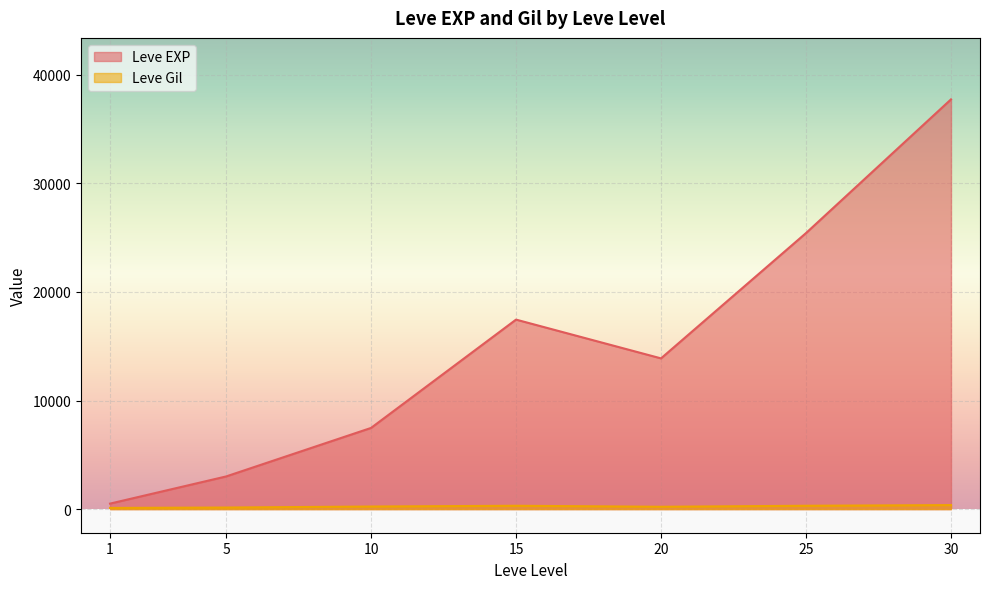

At which label does Leve Gil first exceed 223?

10